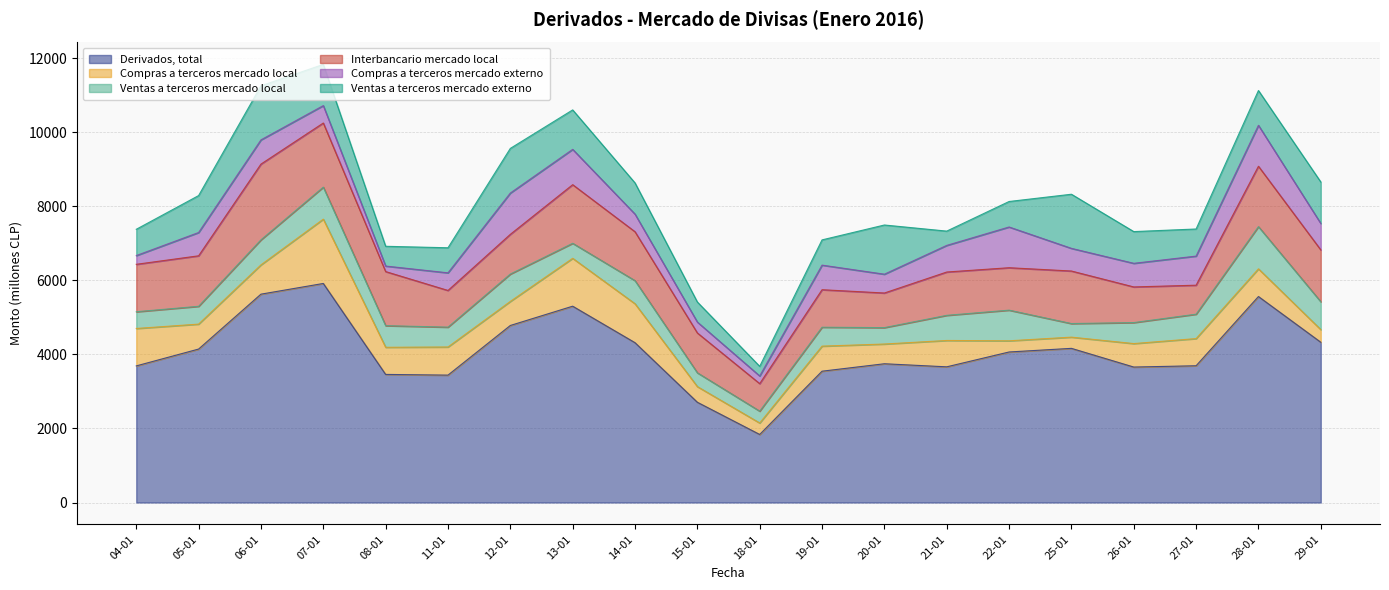

Which series has the widest spread of values?

Derivados, total